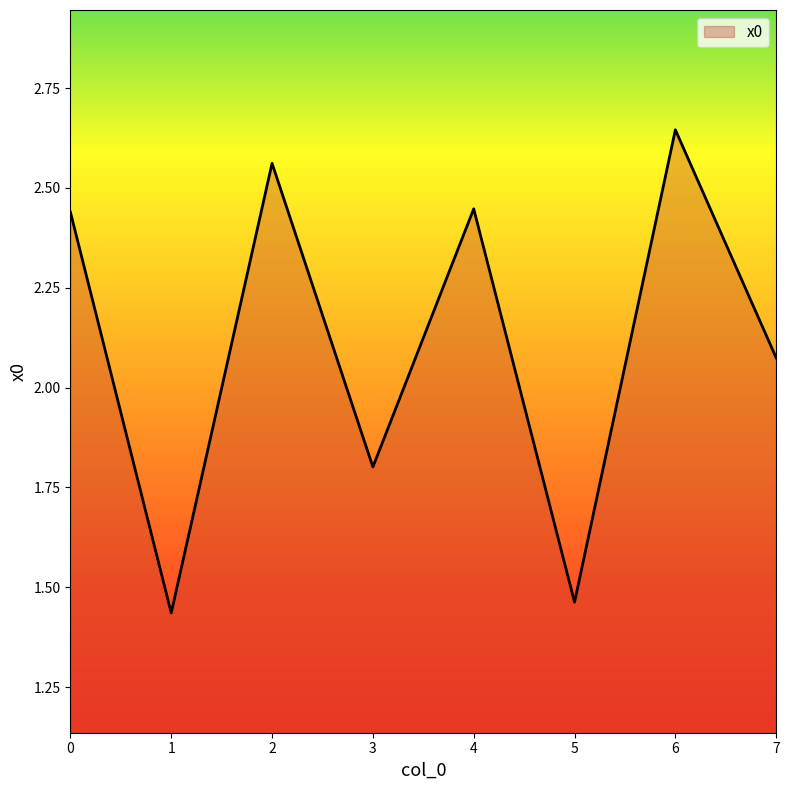

At which category does the data reach its first local valley?

1